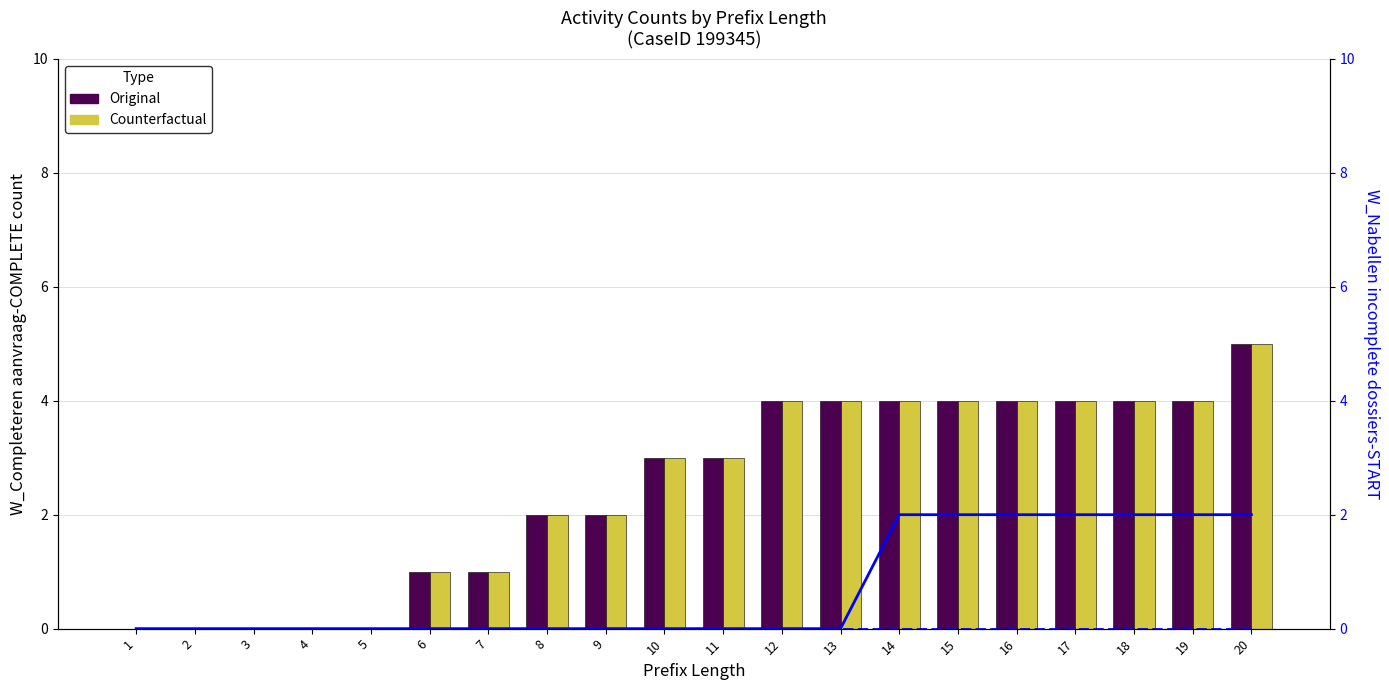

What is the value of the Original (W_Completeren aanvraag-COMPLETE) bar at the 10th from the left?

3